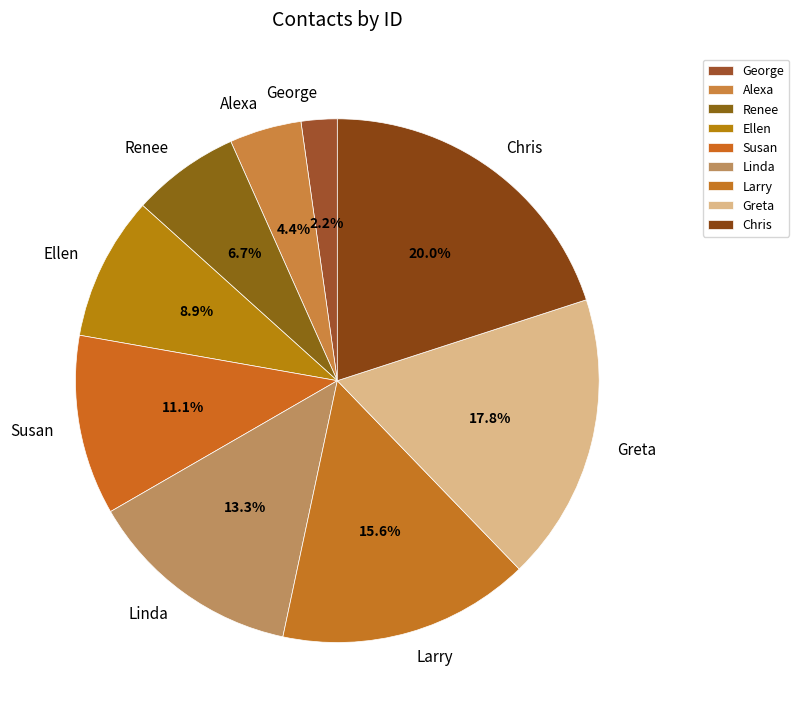

What is the largest slice in the pie chart?

Chris